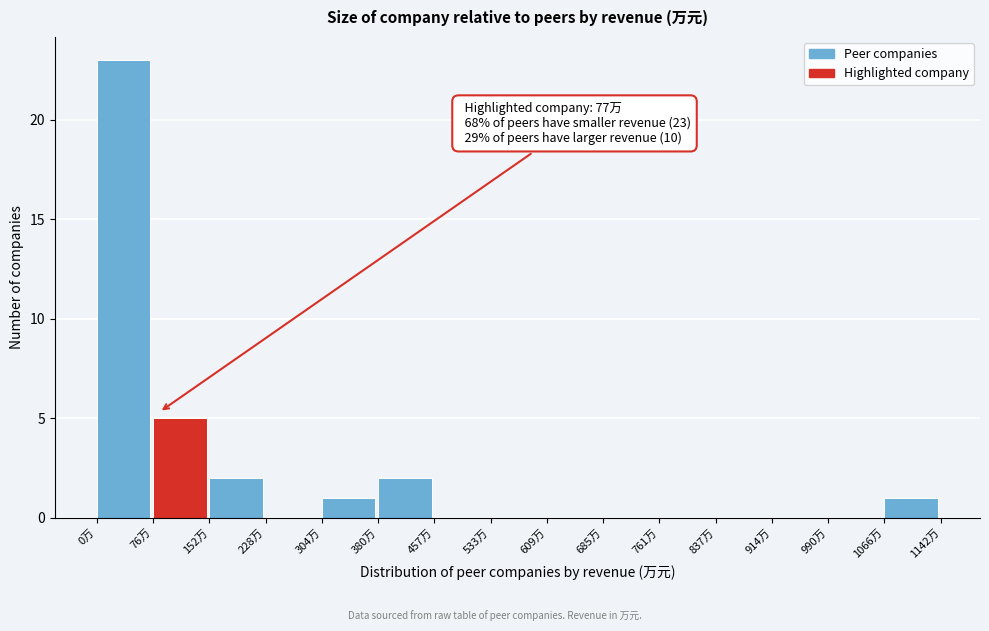

Reading left to right, transcribe all the data shown in this chart.

0万=23	76万=5	152万=2	228万=0	304万=1	380万=2	457万=0	533万=0	609万=0	685万=0	761万=0	837万=0	914万=0	990万=0	1066万=1